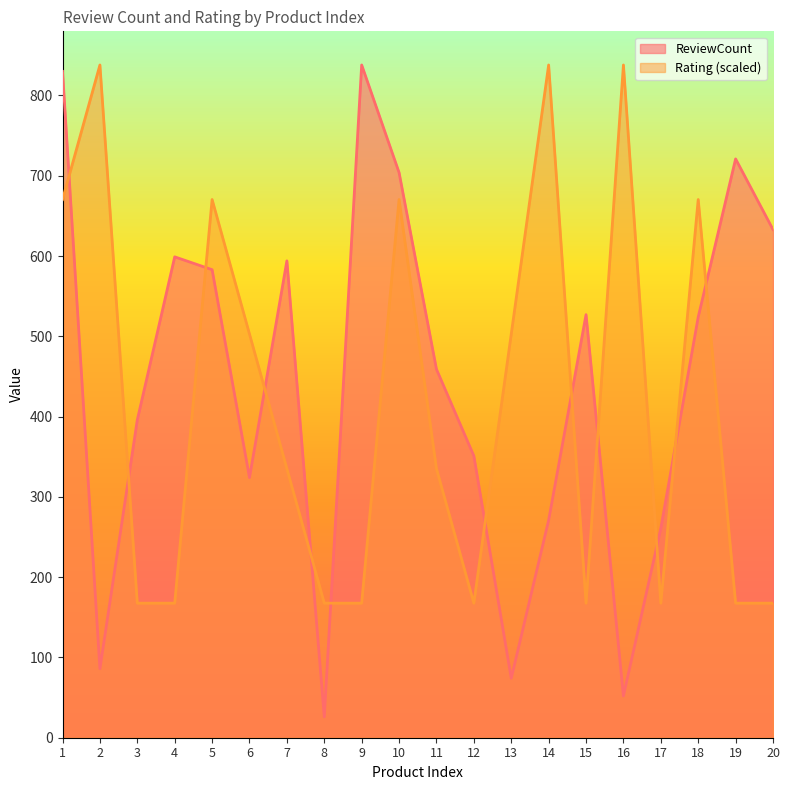

Count the number of data series in this chart.

2